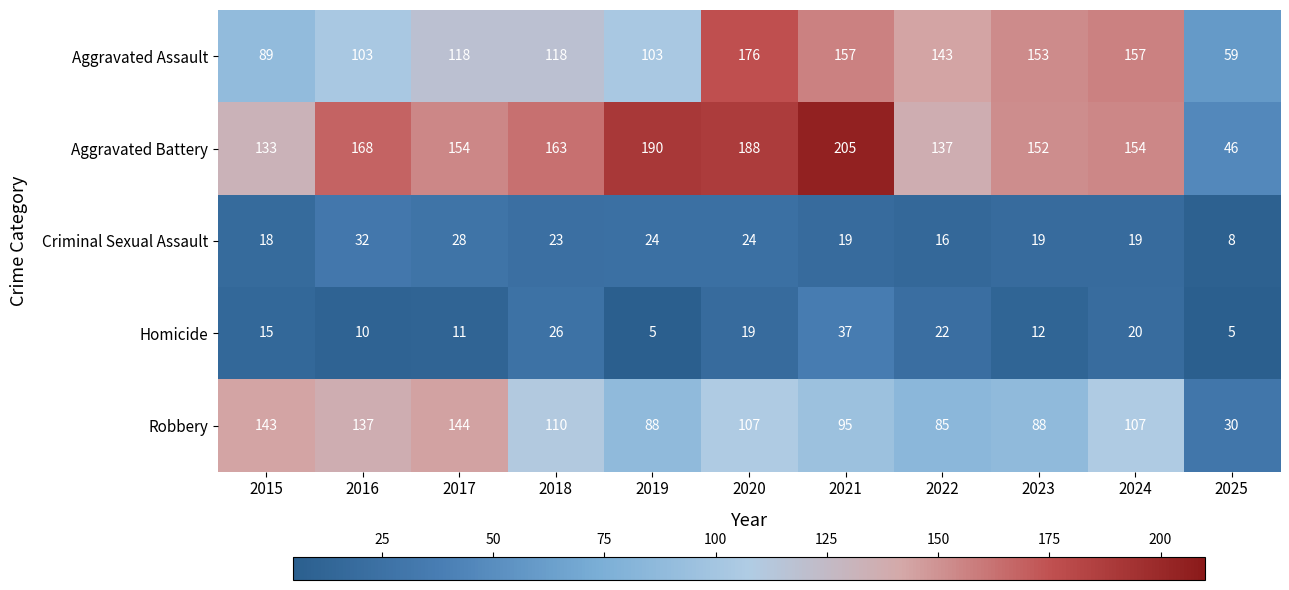

How many series are shown in this chart?

5